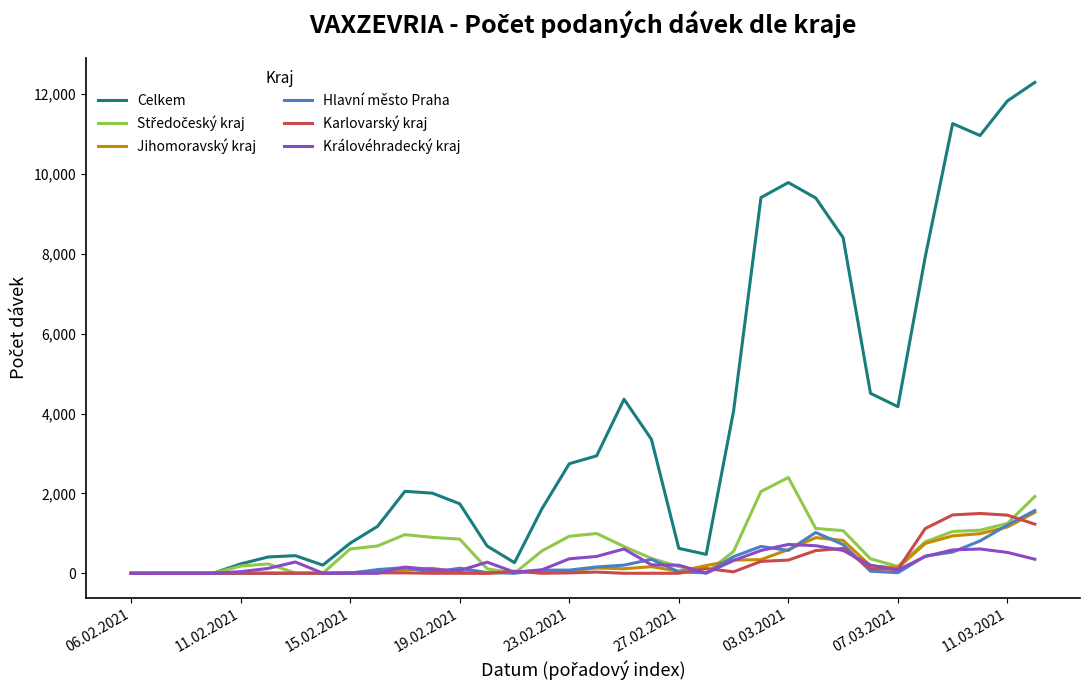

What is the maximum value for Jihomoravský kraj?

1525